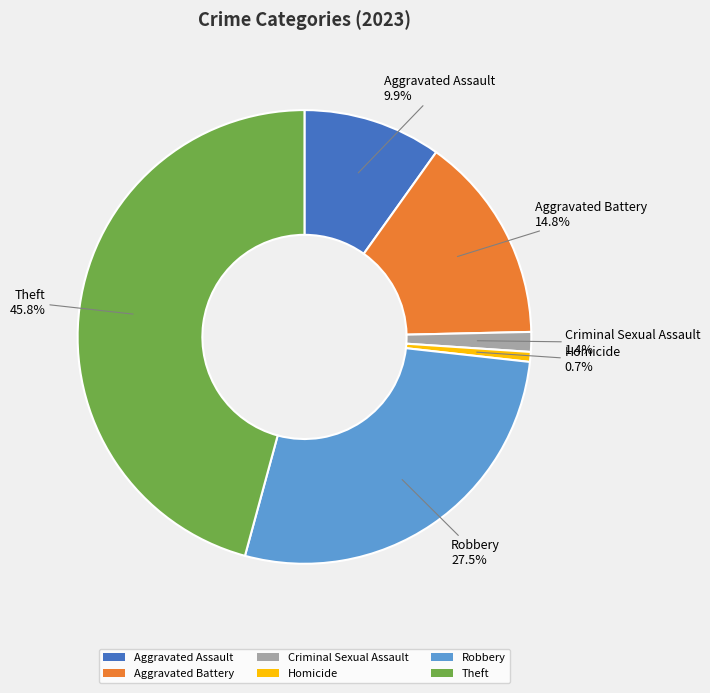

How many slices are in this pie chart?

6